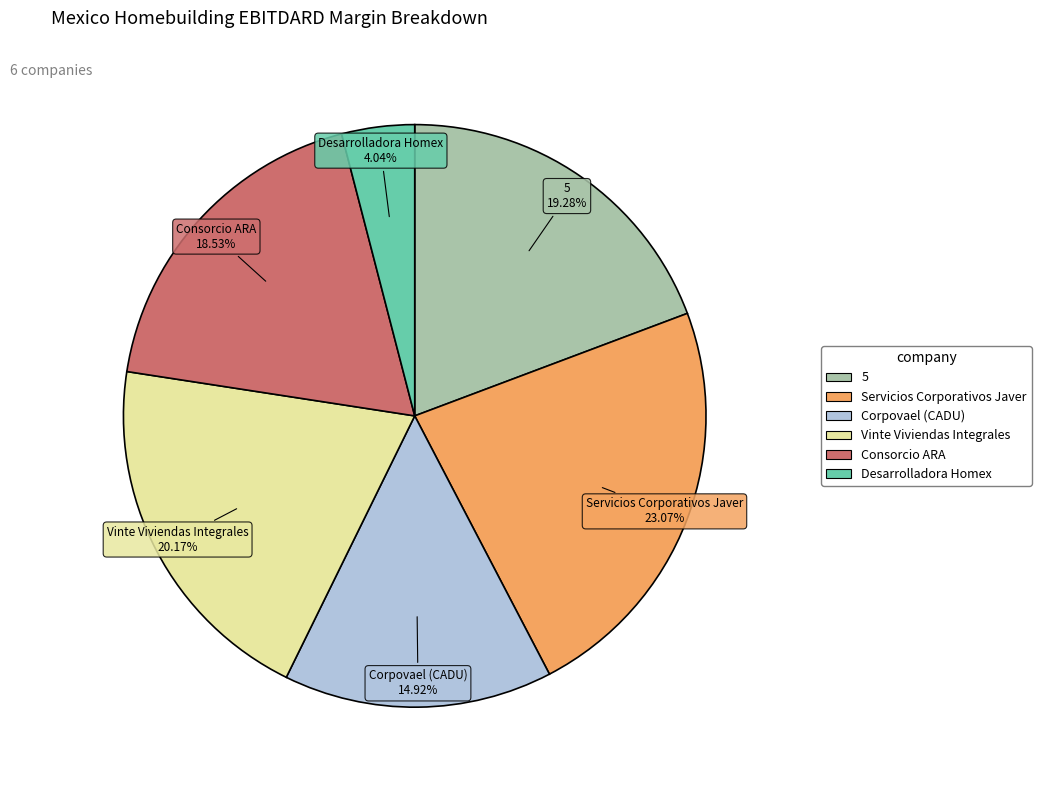

Which has a higher value, Desarrolladora Homex or Corpovael (CADU)?

Corpovael (CADU)